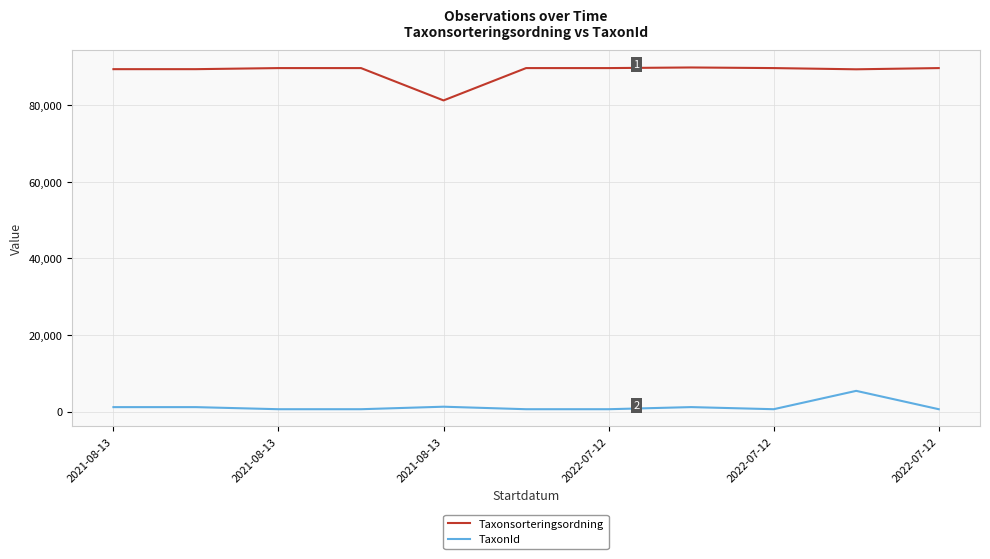

At how many categories does at least one series exceed 38184?

11